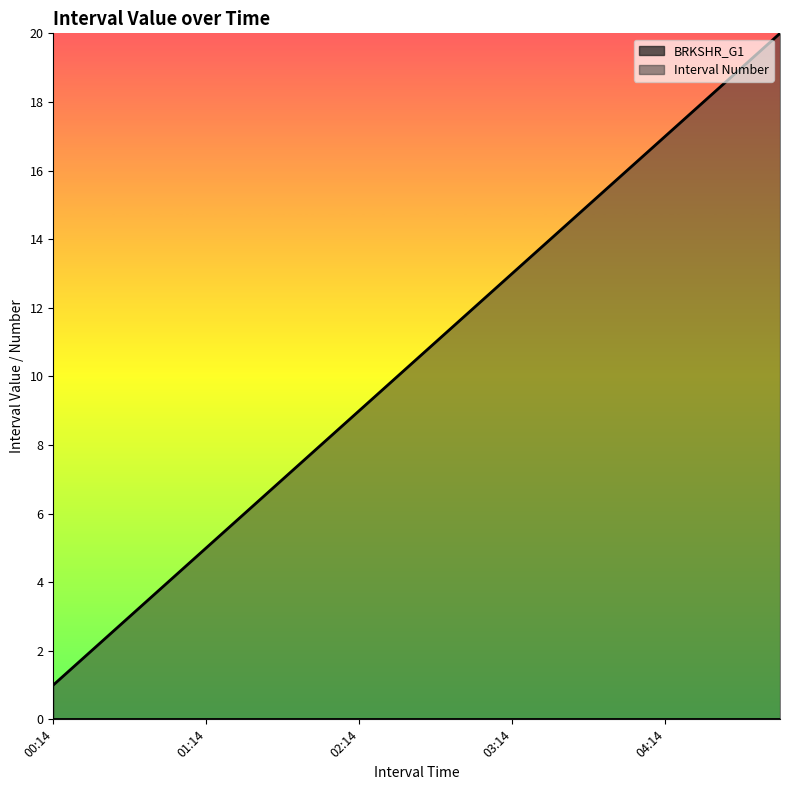

How many series are shown in this chart?

2